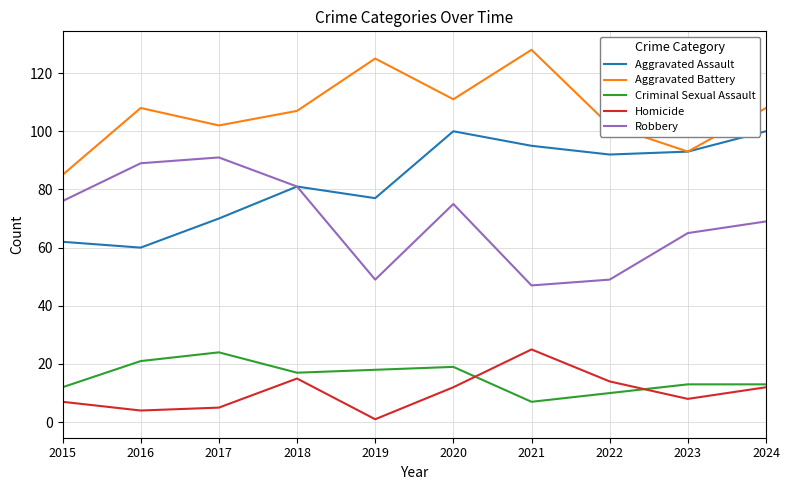

Does the chart display data point markers on the line(s)?

No